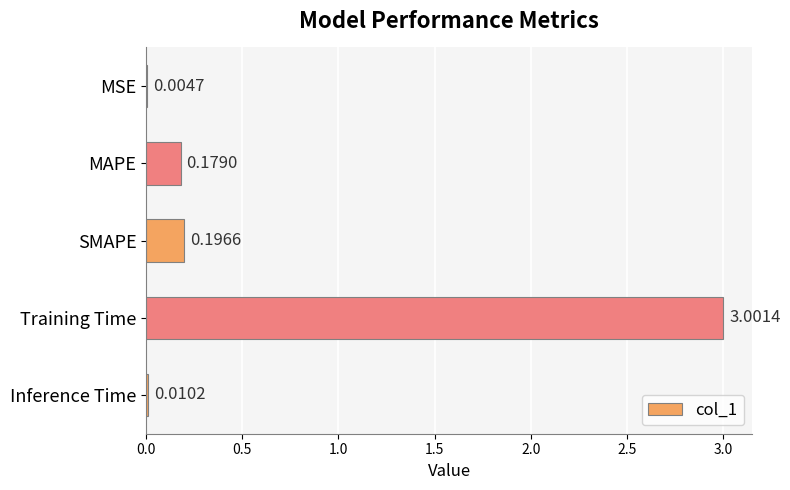

Between Training Time and MAPE, which is larger?

Training Time